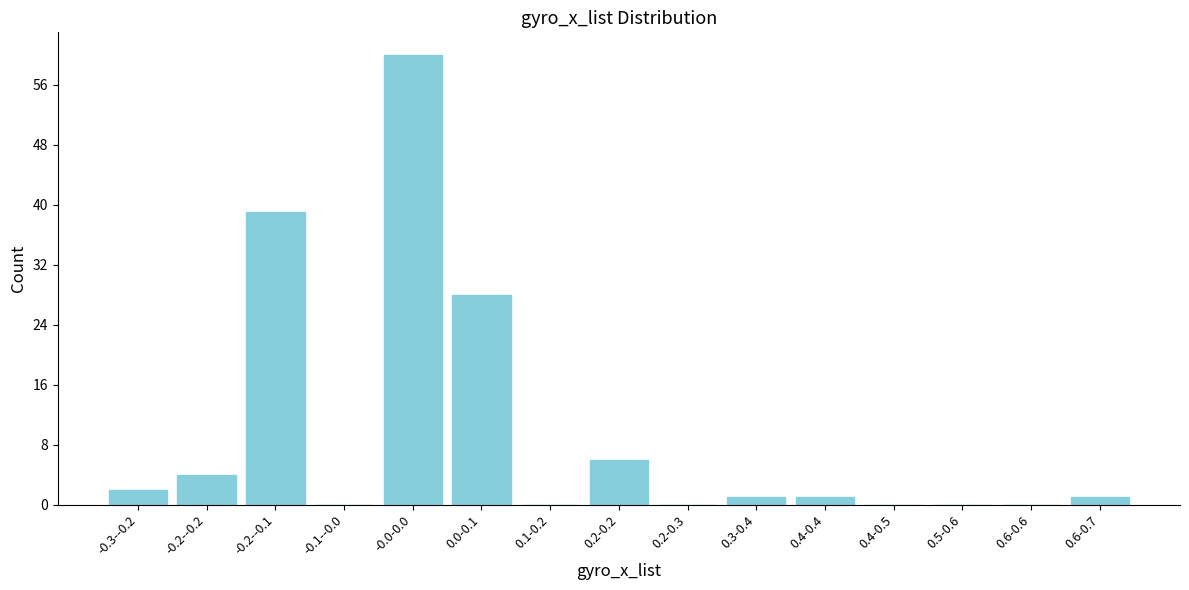

Reading left to right, extract all data points from this chart.

-0.3--0.2=2	-0.2--0.2=4	-0.2--0.1=39	-0.1--0.0=0	-0.0-0.0=60	0.0-0.1=28	0.1-0.2=0	0.2-0.2=6	0.2-0.3=0	0.3-0.4=1	0.4-0.4=1	0.4-0.5=0	0.5-0.6=0	0.6-0.6=0	0.6-0.7=1